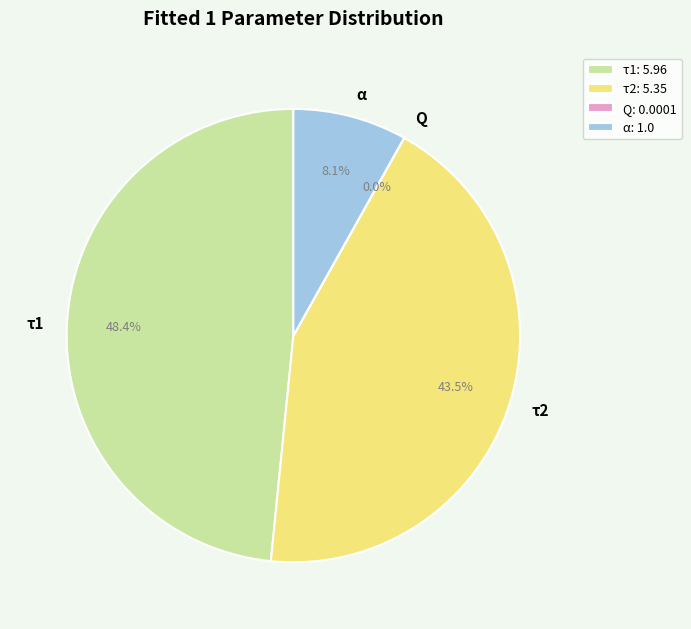

Is there a majority slice in this chart?

No